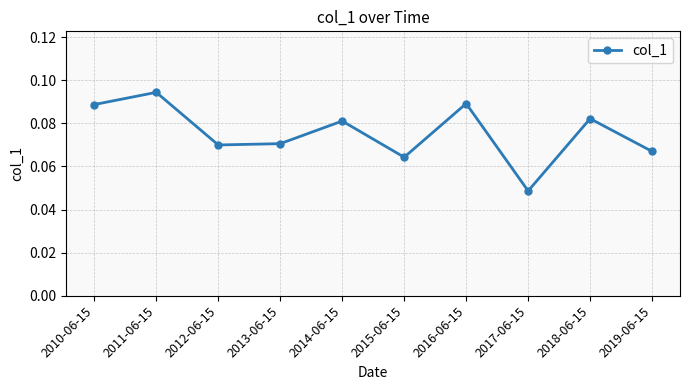

How many lines are shown in the chart?

1